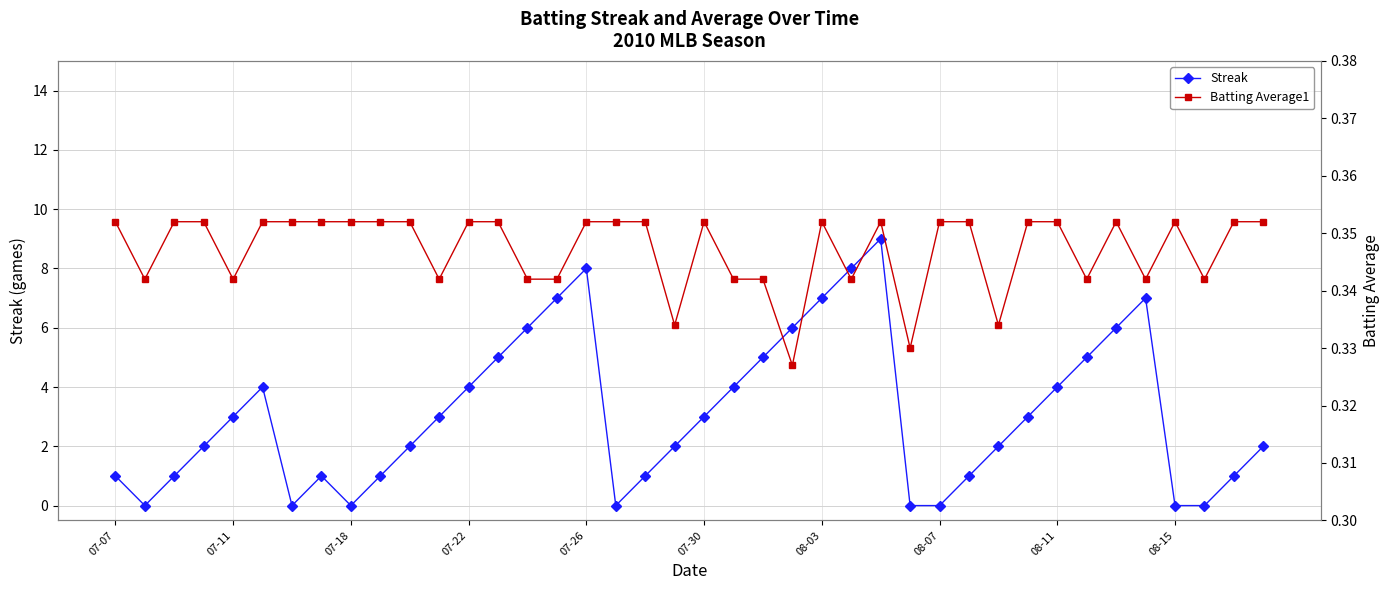

What is the sum of all Batting Average1 values?

13.9